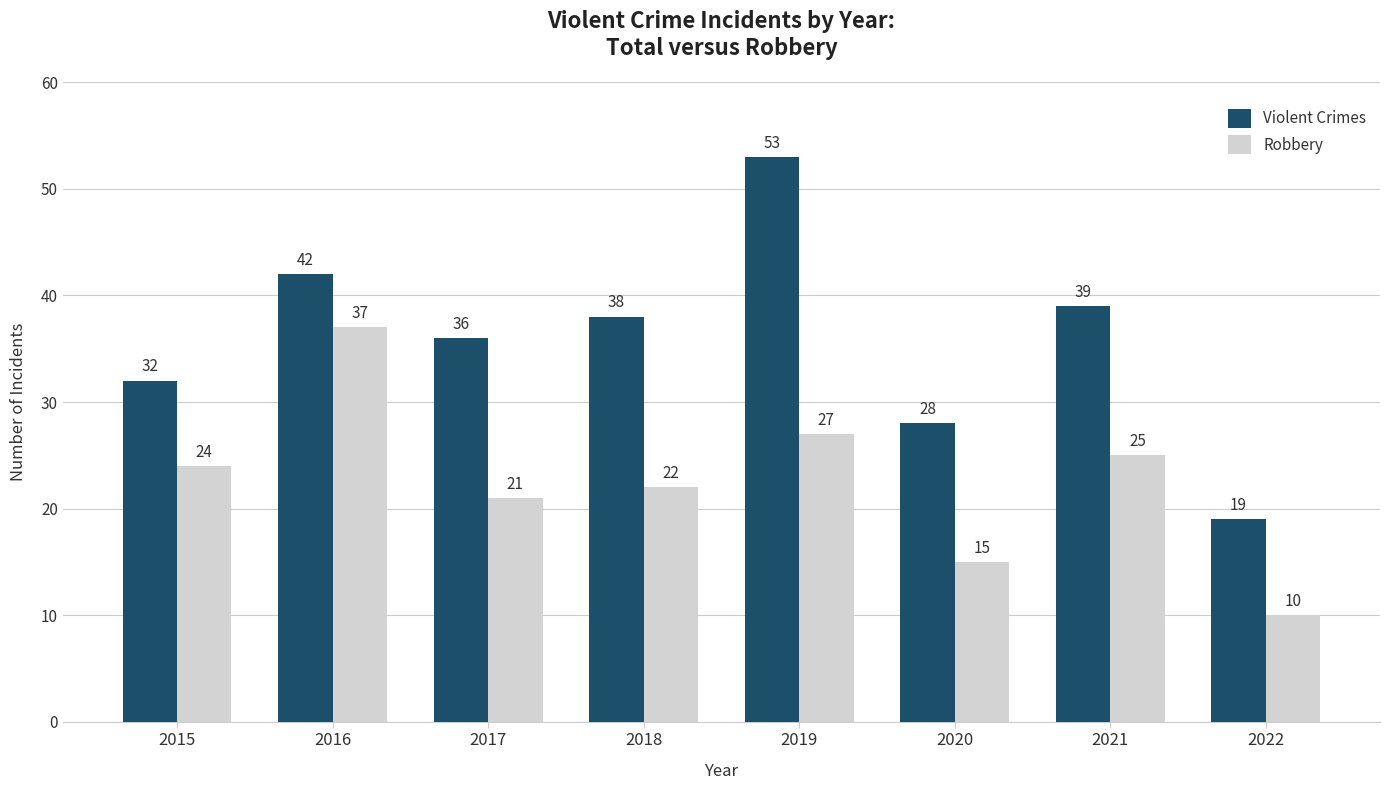

What is the spread (max minus min) of values at 2019?

26